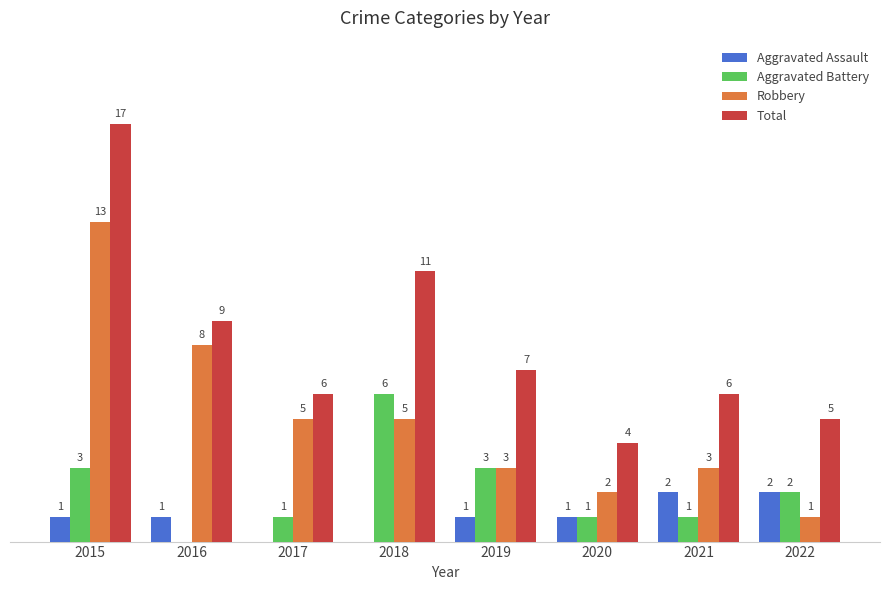

Is the value of Aggravated Assault at 2022 greater than the value of Robbery at 2021?

No